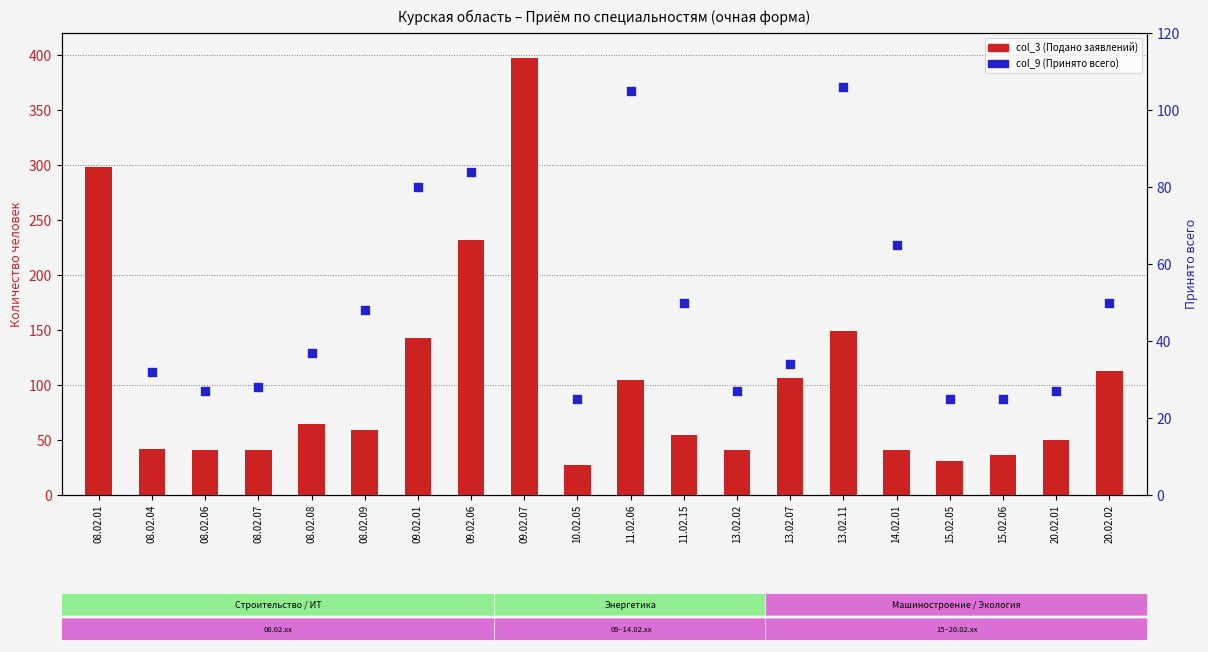

Which series has the largest total across all categories?

col_3 (Подано заявлений)